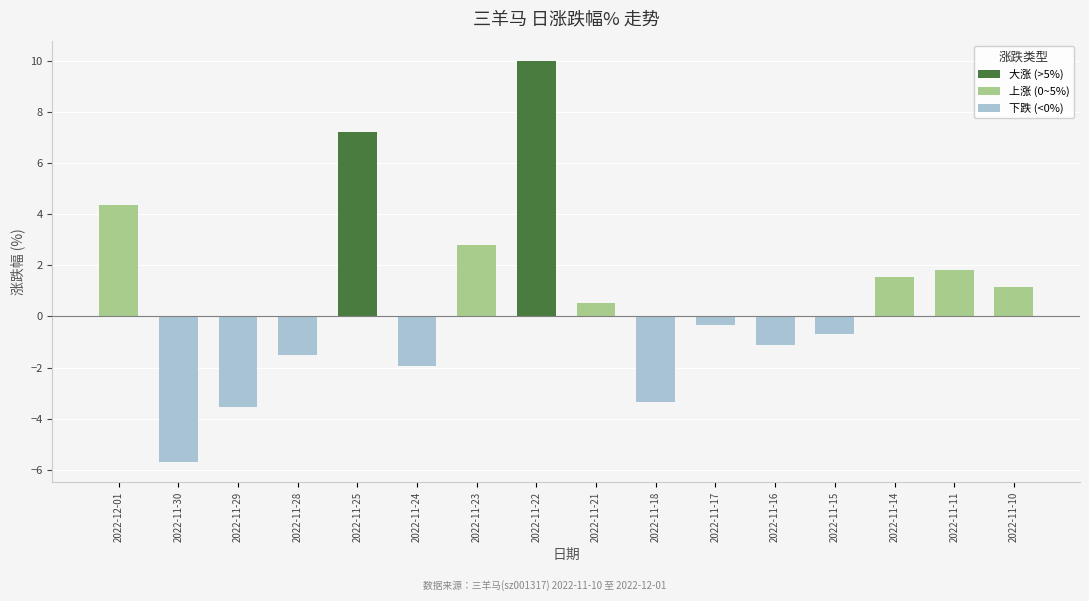

What is the value of the 14th bar from the left?

1.5